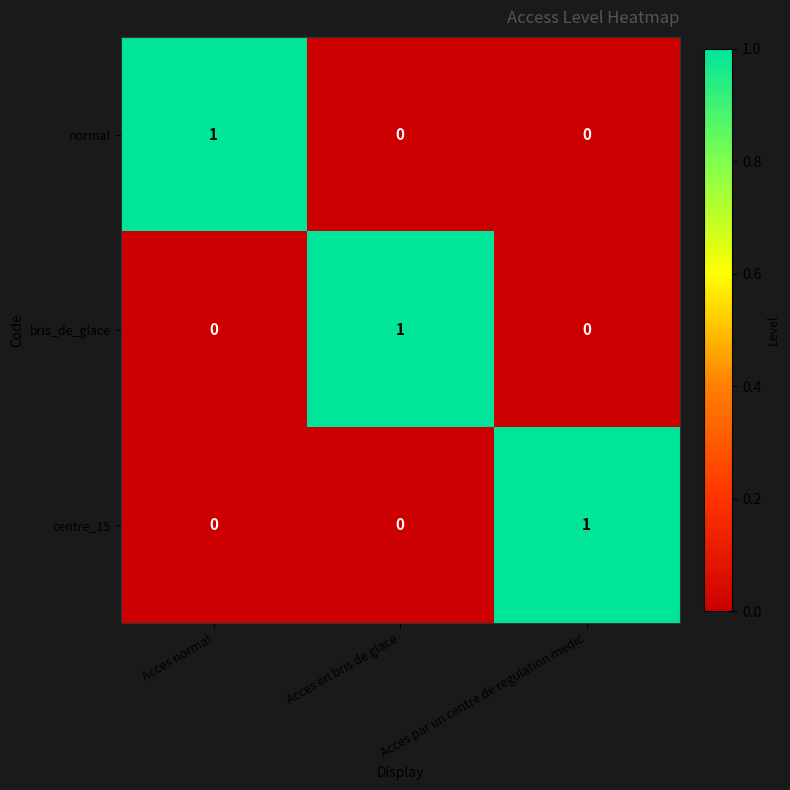

The value of centre_15 at Acces par un centre de regulation medic is 2. True or false?

False